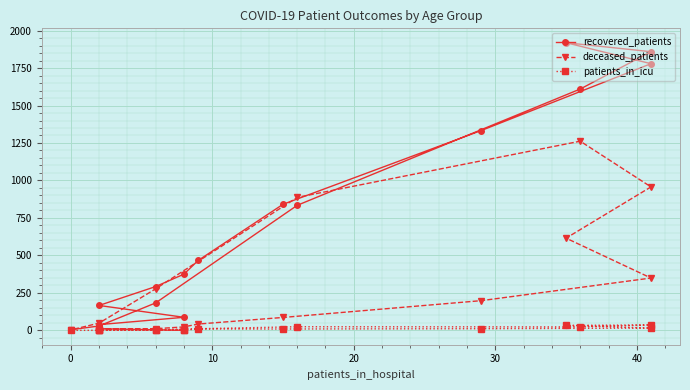

Rank the series at 30 from lowest to highest value.

patients_in_icu, deceased_patients, recovered_patients